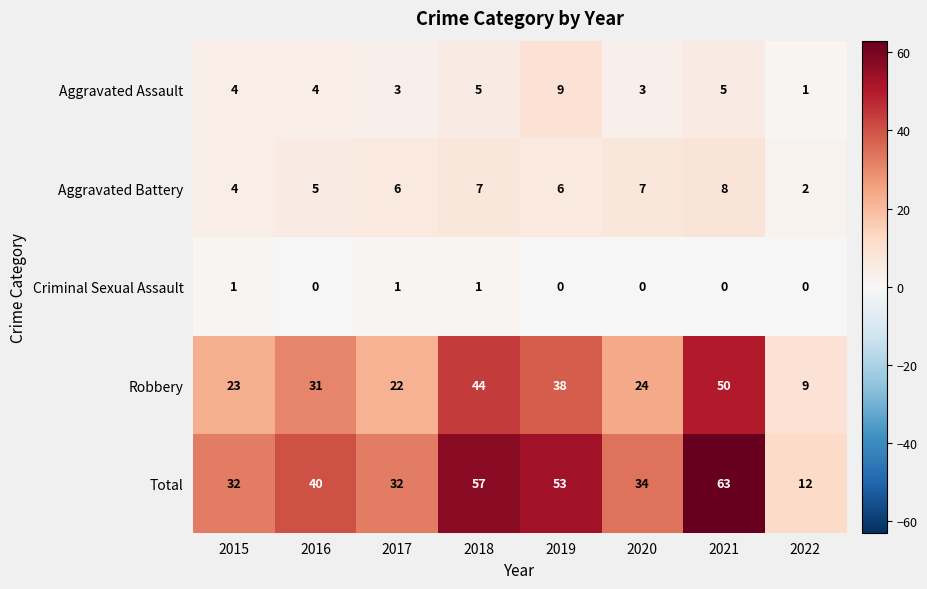

The Aggravated Battery series shows 5 at 2016. True or false?

True